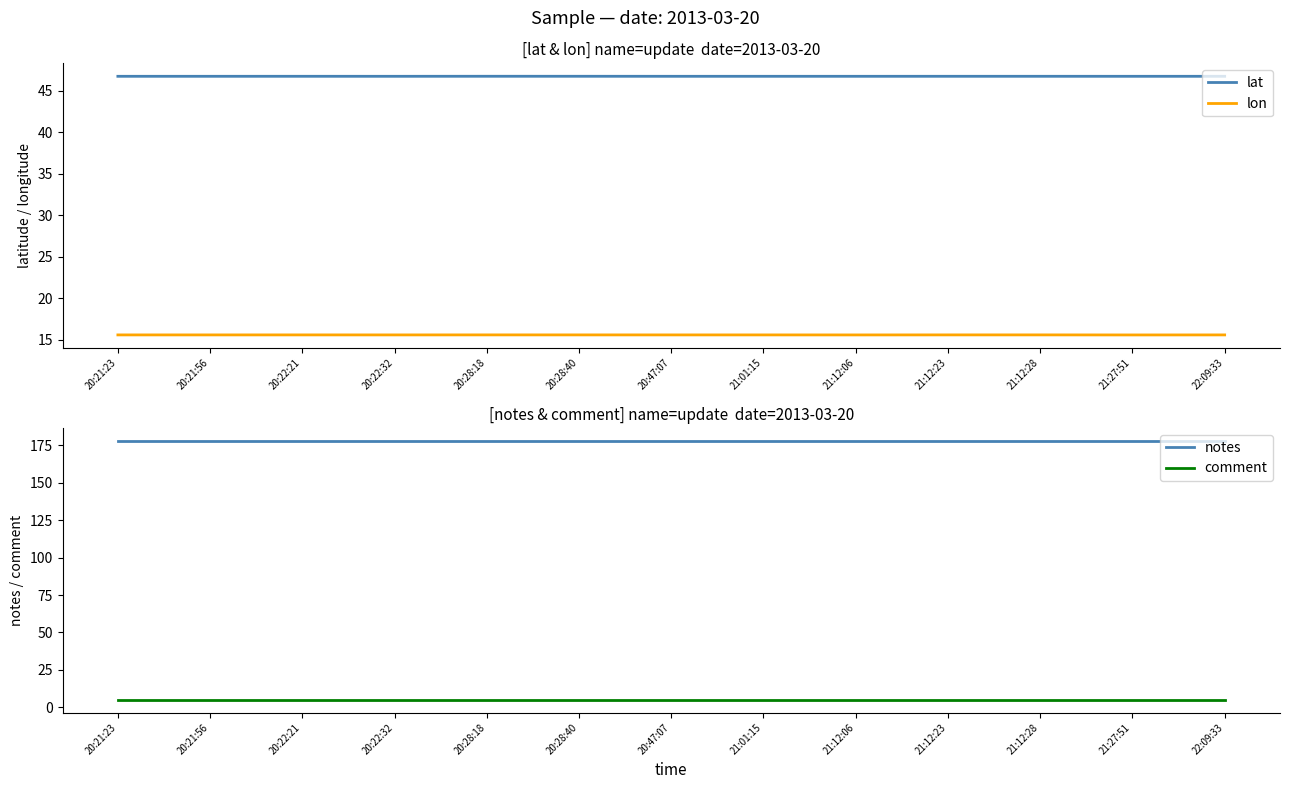

What is the spread (max minus min) of values at 22:09:33?

173.0